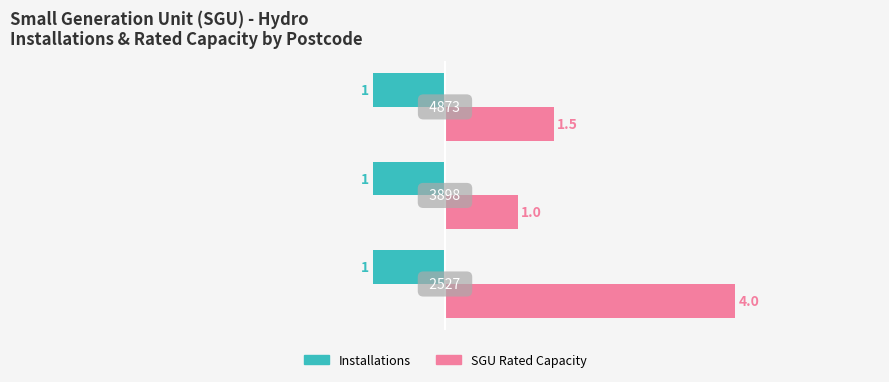

Count the SGU Rated Capacity values in the range 1 to 4.

3